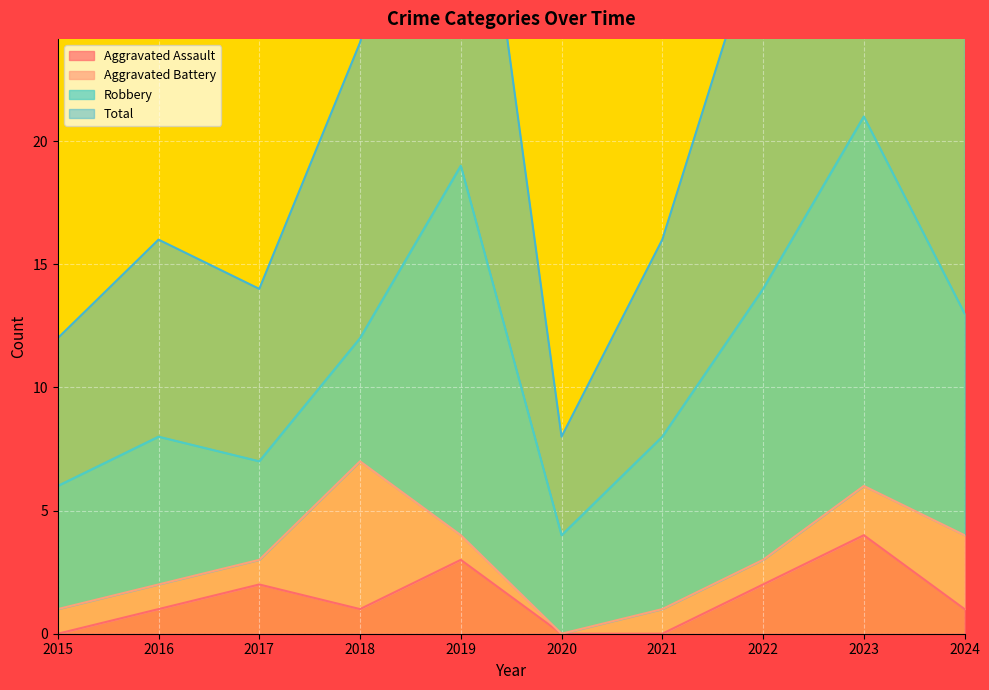

True or false: Aggravated Assault has a value of 3 at 2022.

False